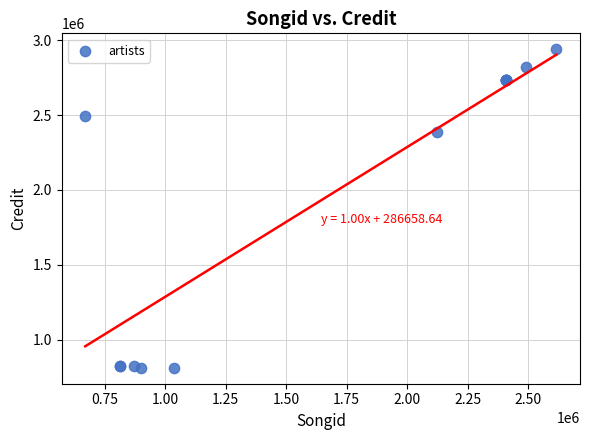

What Y value in the scatter plot is closest to 1876206?

2384263